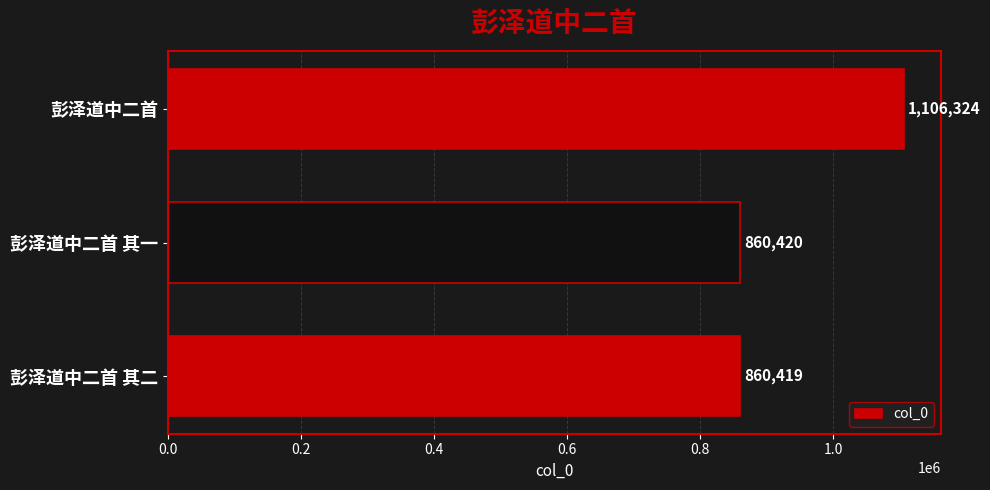

True or false: the data shows 1161430 at 彭泽道中二首 其一.

False